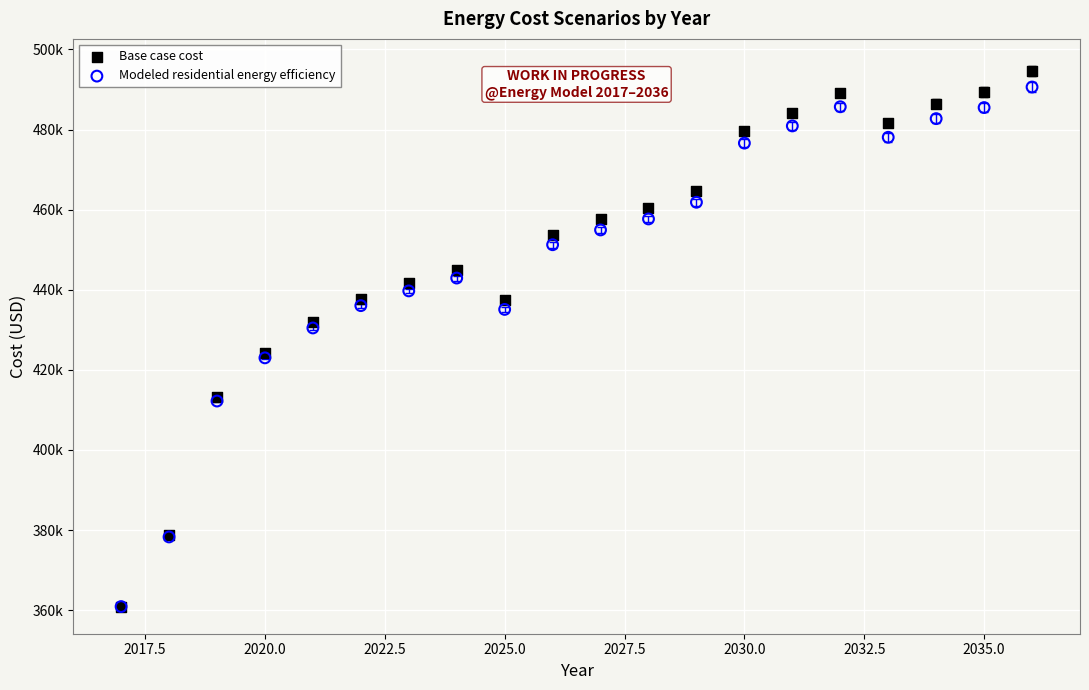

What are all the series names shown in the legend?

Base case cost, Modeled residential energy efficiency